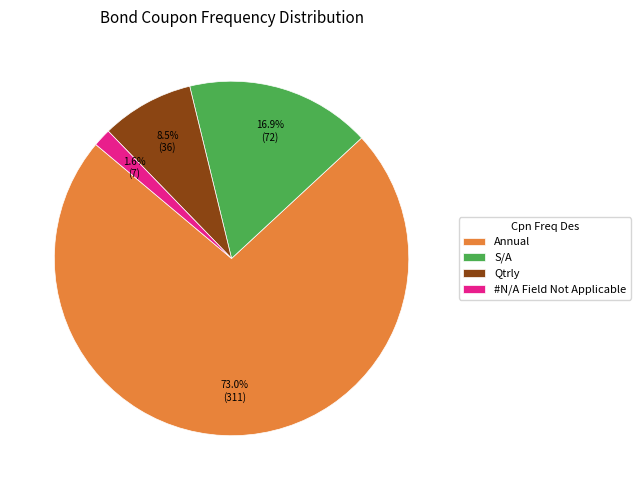

How many slices are in this pie chart?

4